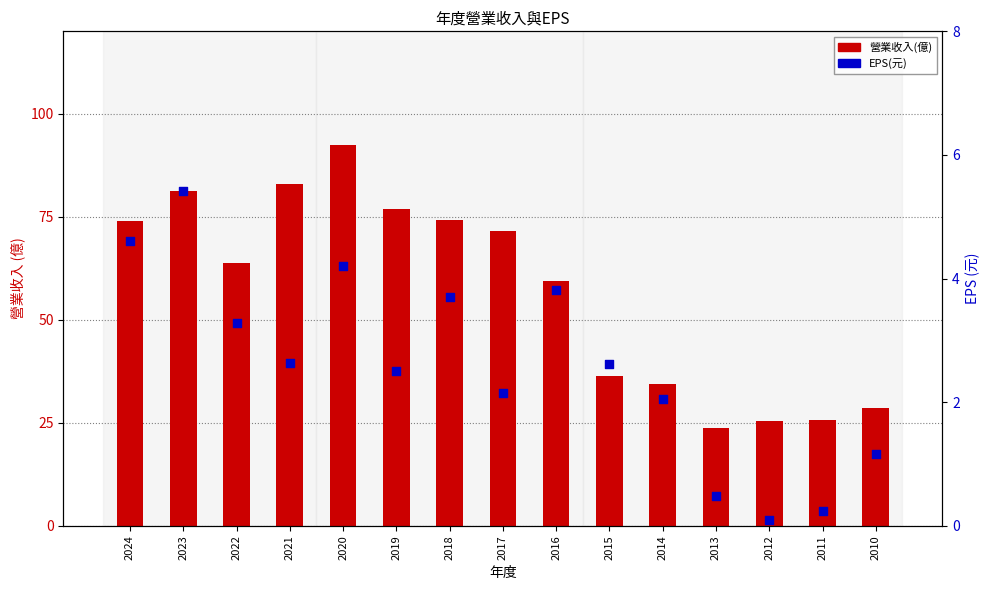

What is the total value across all series at 2013?

24.3